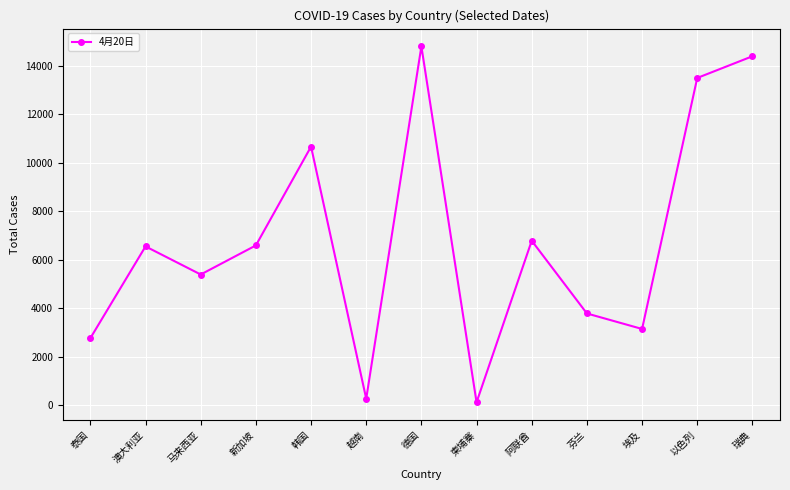

At which category does the data reach its first local valley?

马来西亚